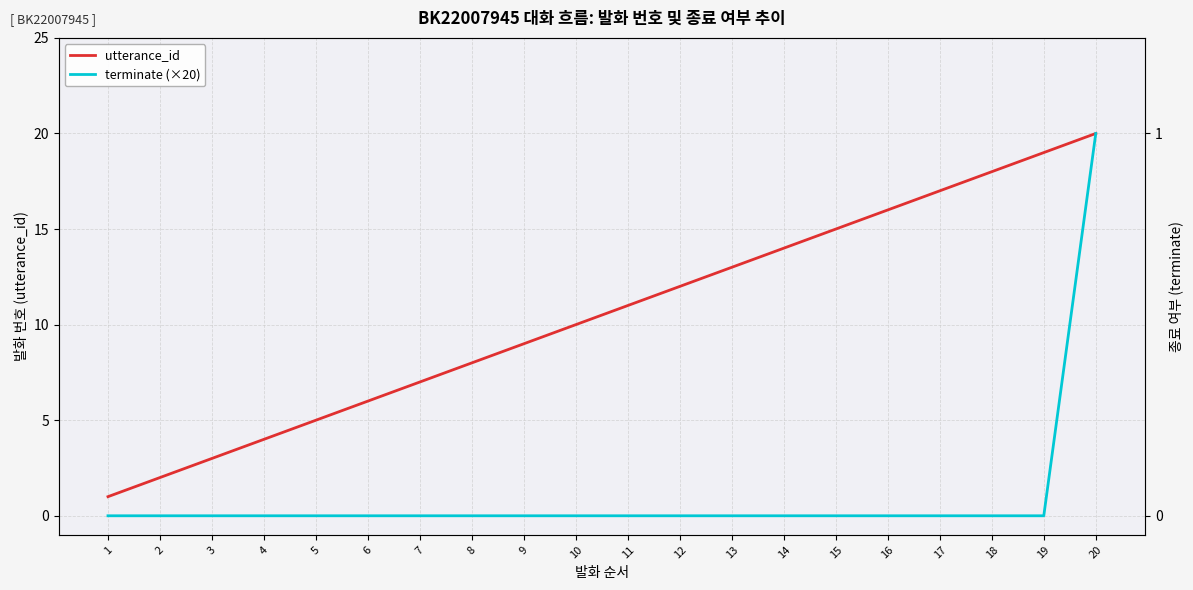

Which series has the widest spread of values?

terminate (×20)